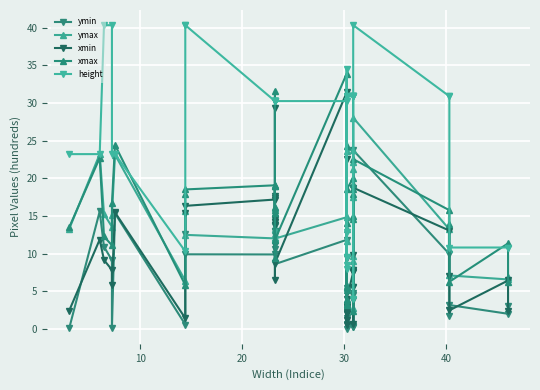

At which category does ymax reach its first local valley?

30